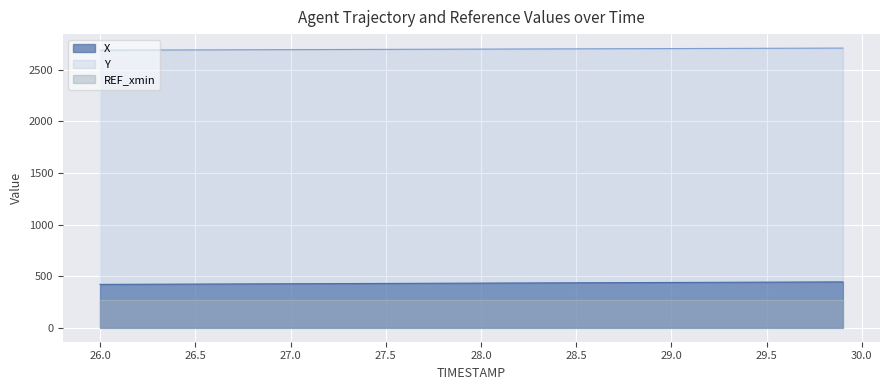

List the series in order of their peak value, highest first.

Y, X, REF_xmin